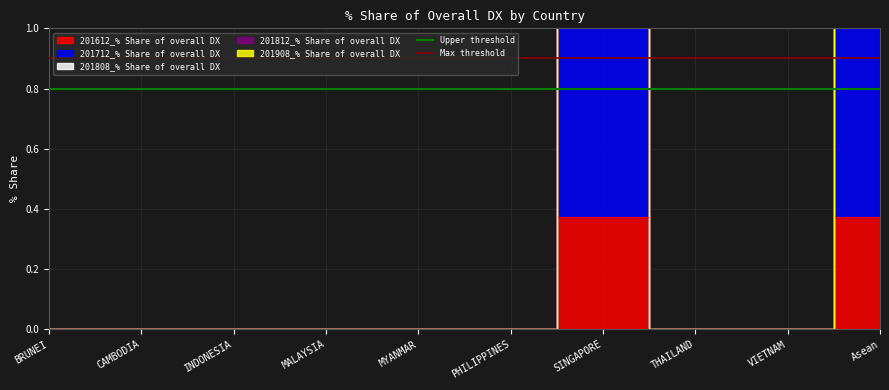

What is the sum of the Max threshold values at BRUNEI and CAMBODIA?

1.8